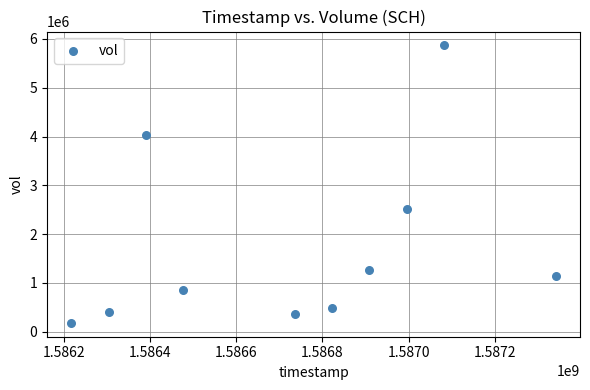

What is the range of Y values (max minus min)?

5685800